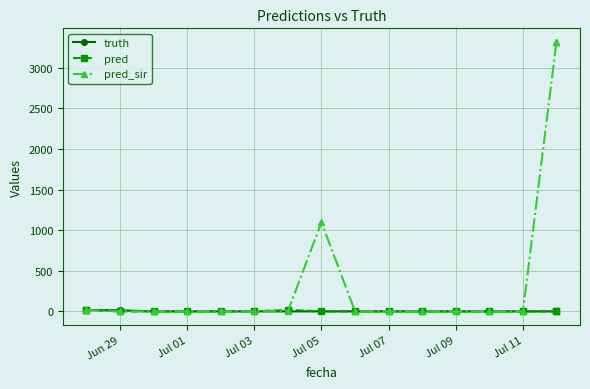

Is the value of pred at Jul 05 greater than the value of truth at 12?

No